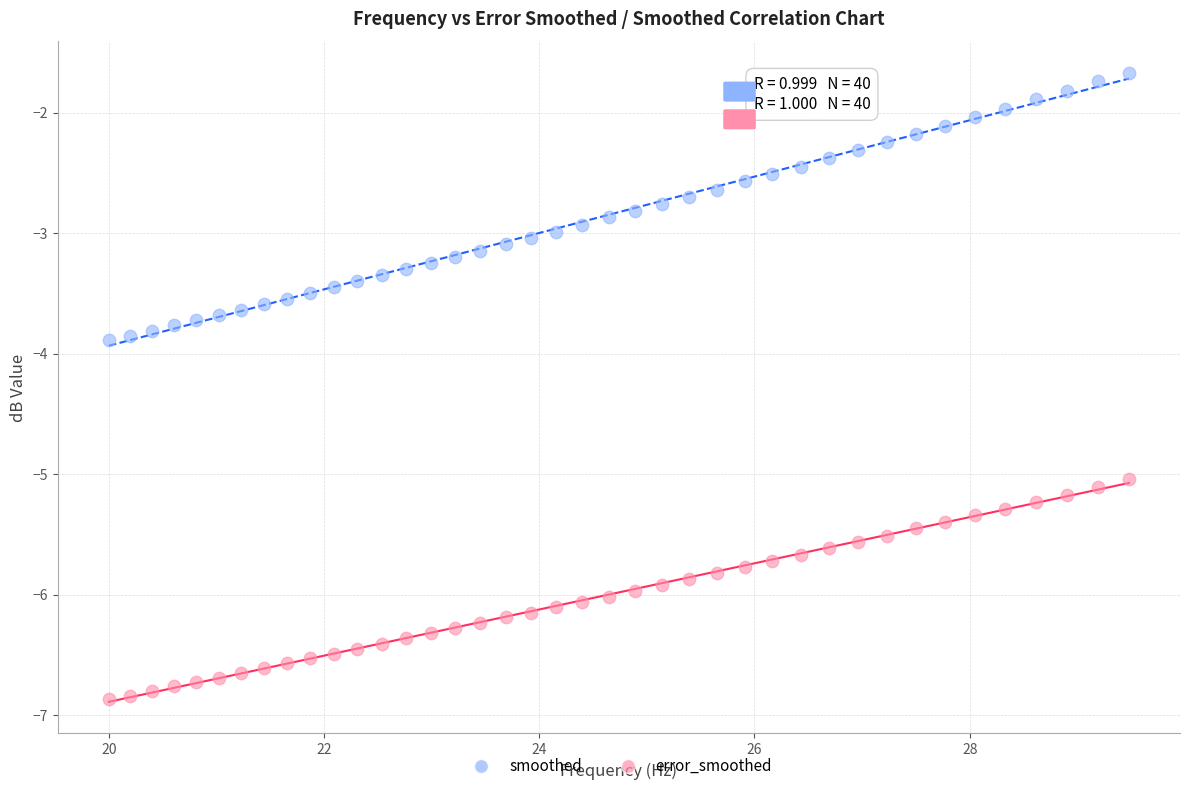

Which series has the largest Y range (max minus min)?

smoothed